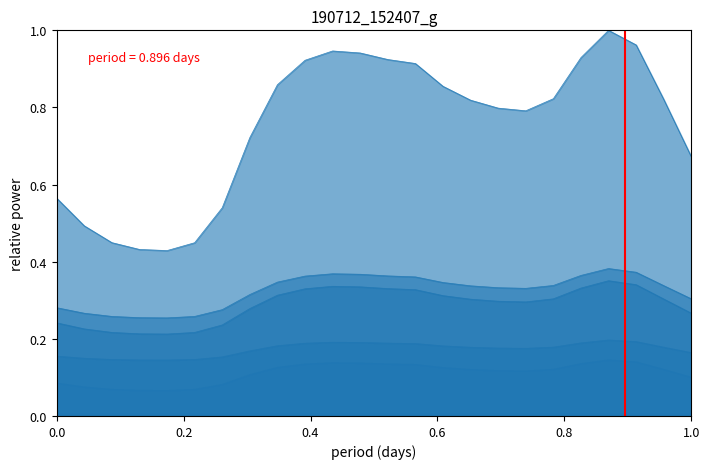

How many lines are shown in the chart?

1